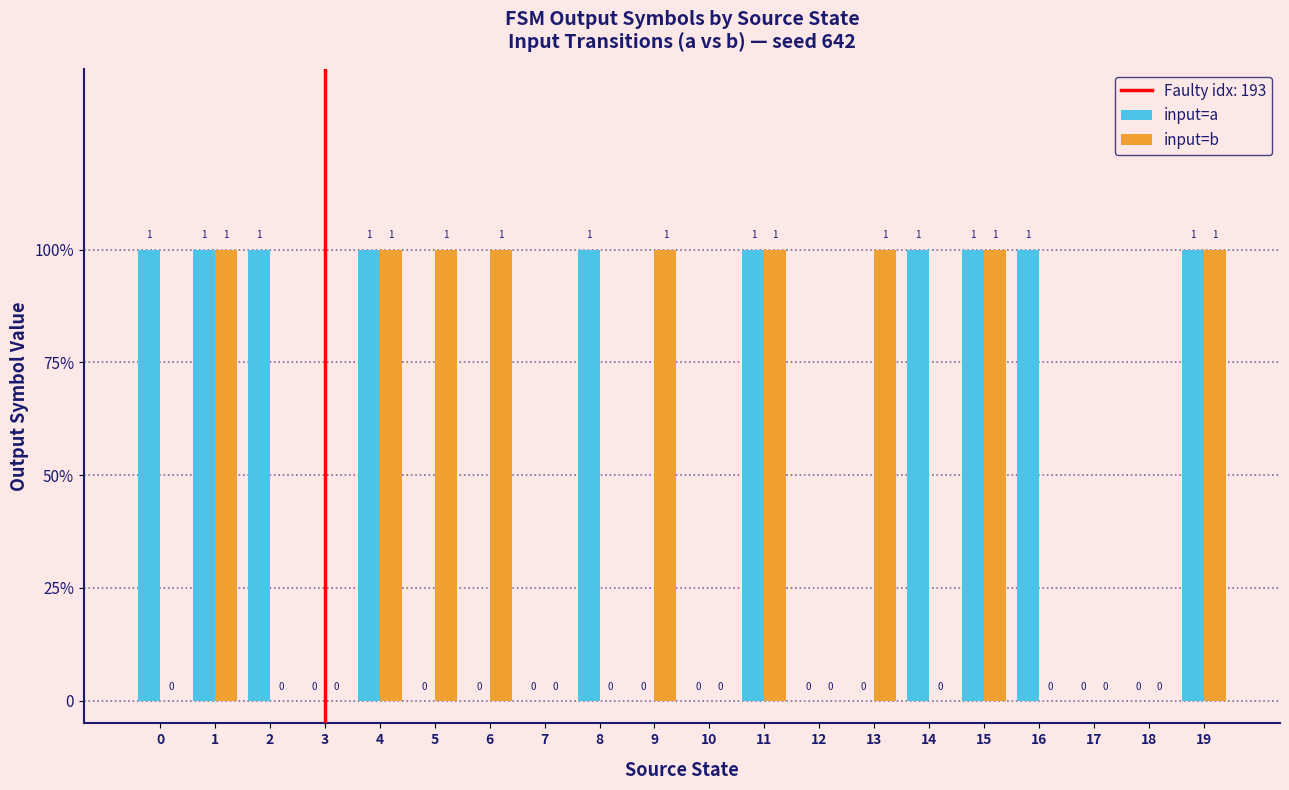

Are the bars grouped side by side (vs. stacked)?

Yes